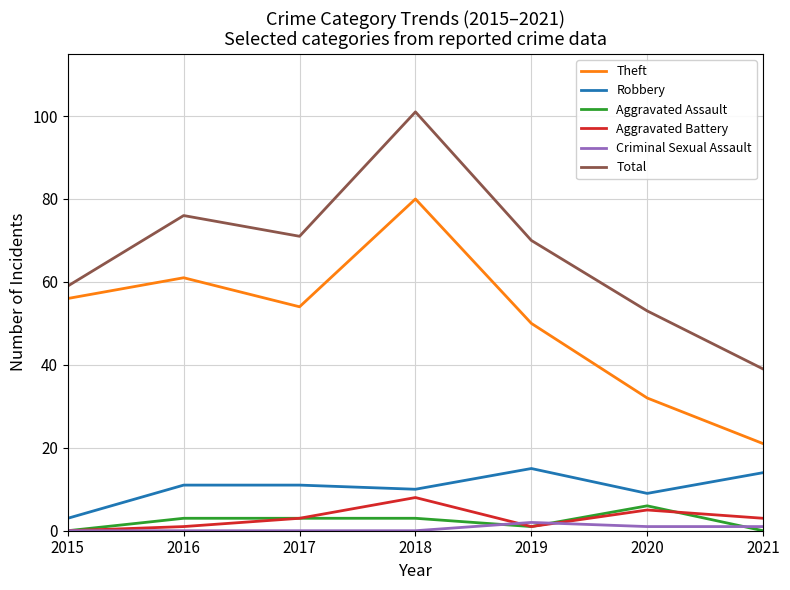

What is the difference between the maximum and minimum values in the Robbery series?

12